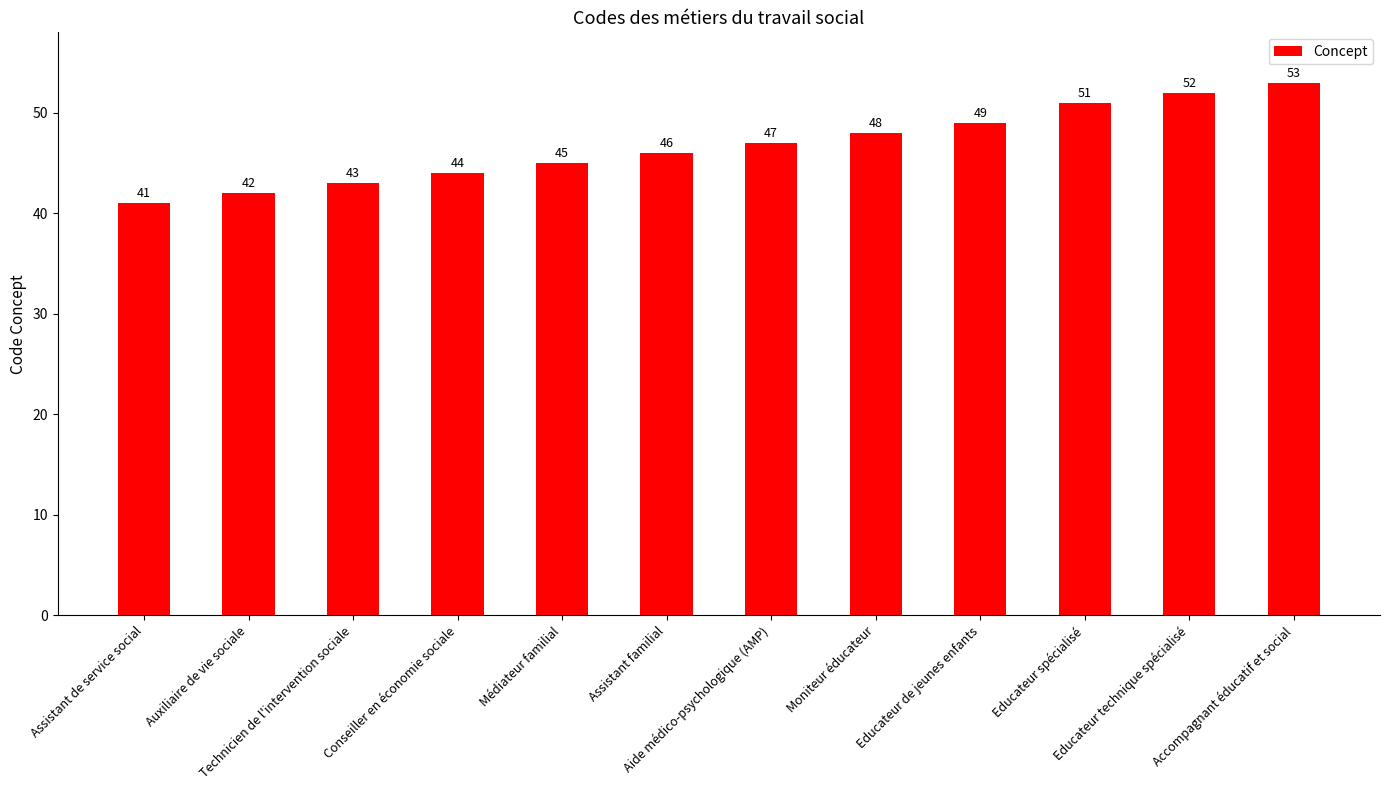

What is the sum of all values?

561